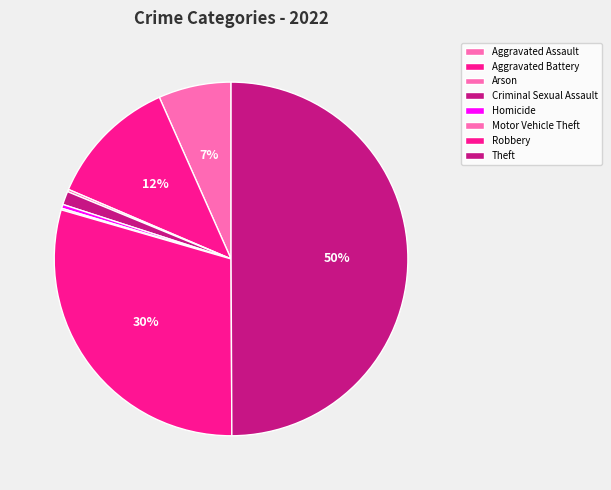

Which category has the biggest portion of the pie?

Theft